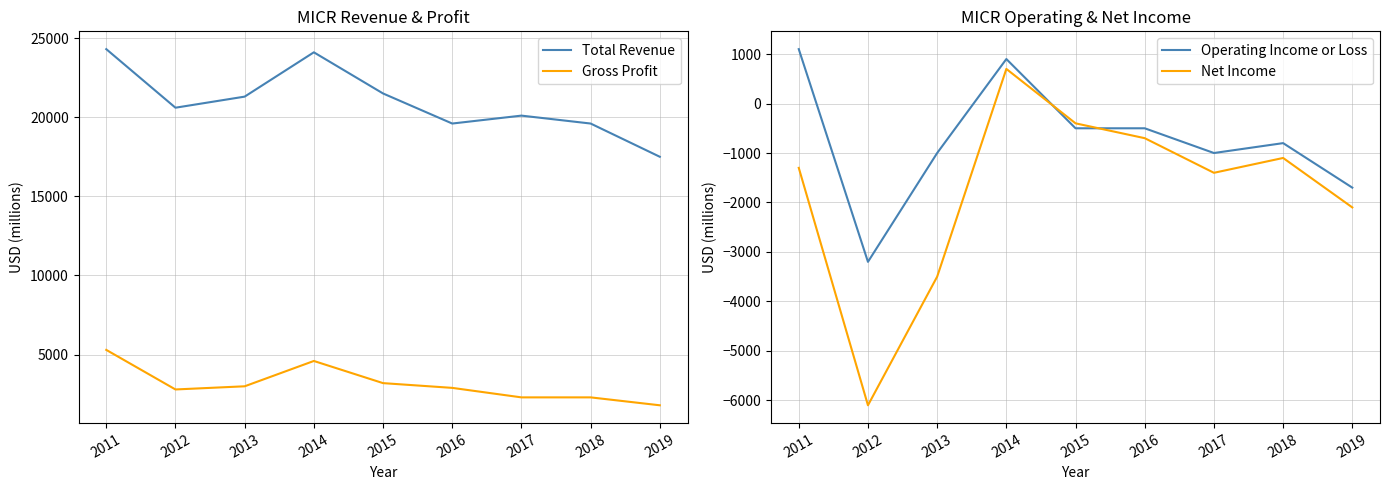

Between 2014 and 2016, which series saw the biggest shift?

Total Revenue